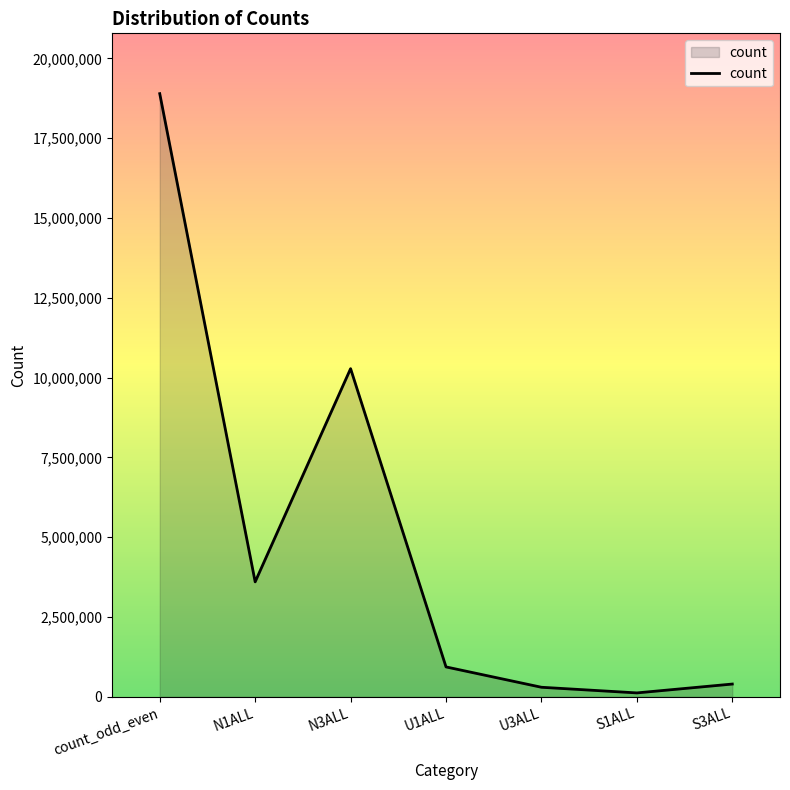

What is the difference between the maximum and minimum values?

18768887